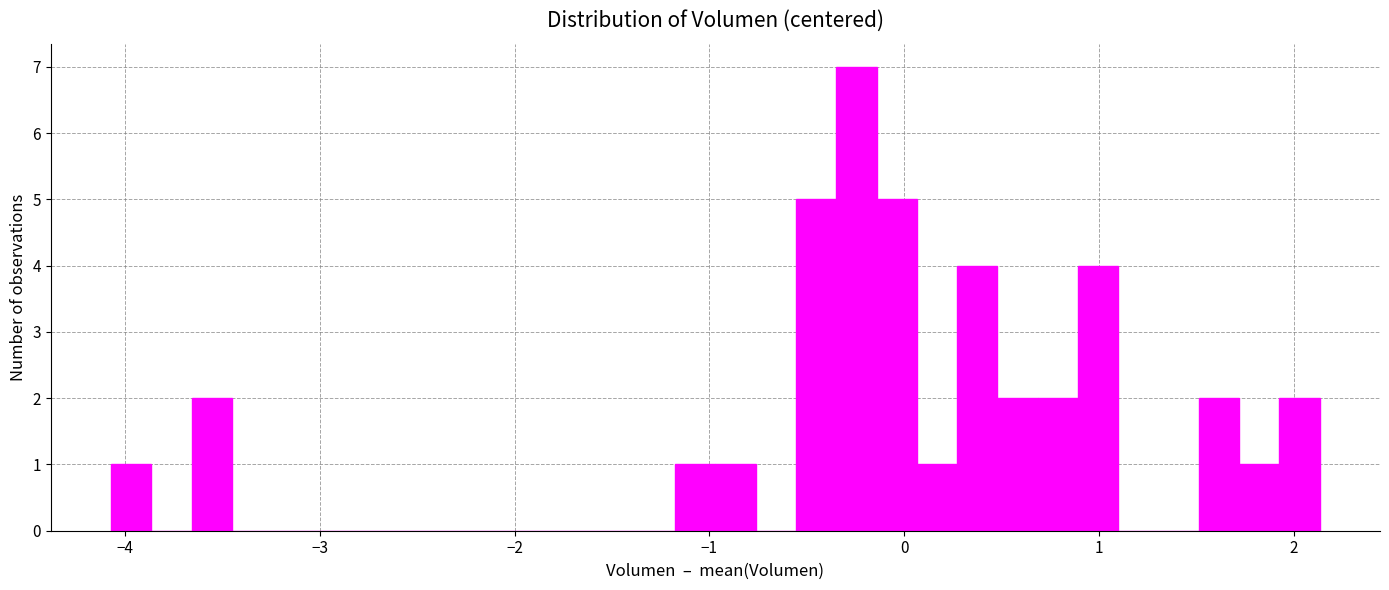

Read against the x-axis, roughly where is the centre of the tallest bar?

-0.2